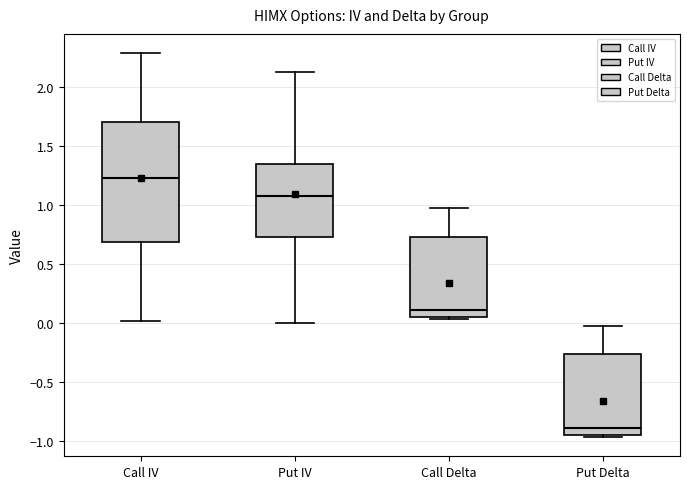

Which box's median line is the lowest?

Put Delta